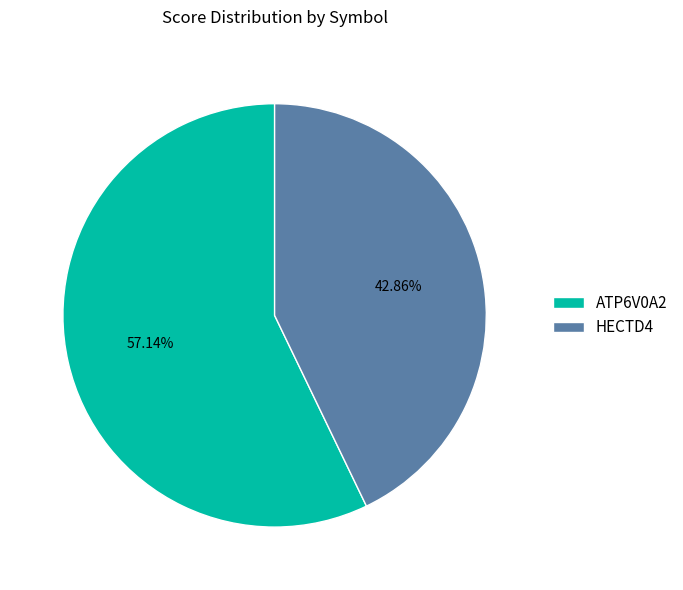

Which has a higher value, ATP6V0A2 or HECTD4?

ATP6V0A2